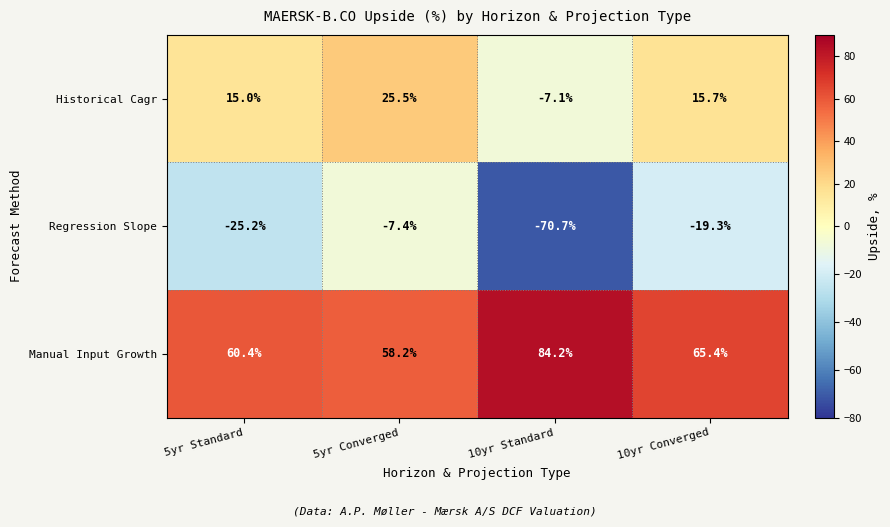

What is the difference between the highest and lowest values at 5yr Standard?

85.6